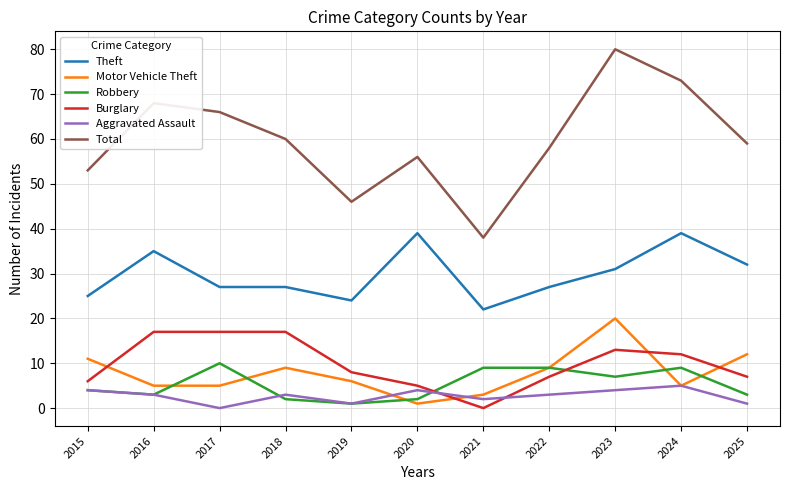

What are all the series names shown in the legend?

Theft, Motor Vehicle Theft, Robbery, Burglary, Aggravated Assault, Total